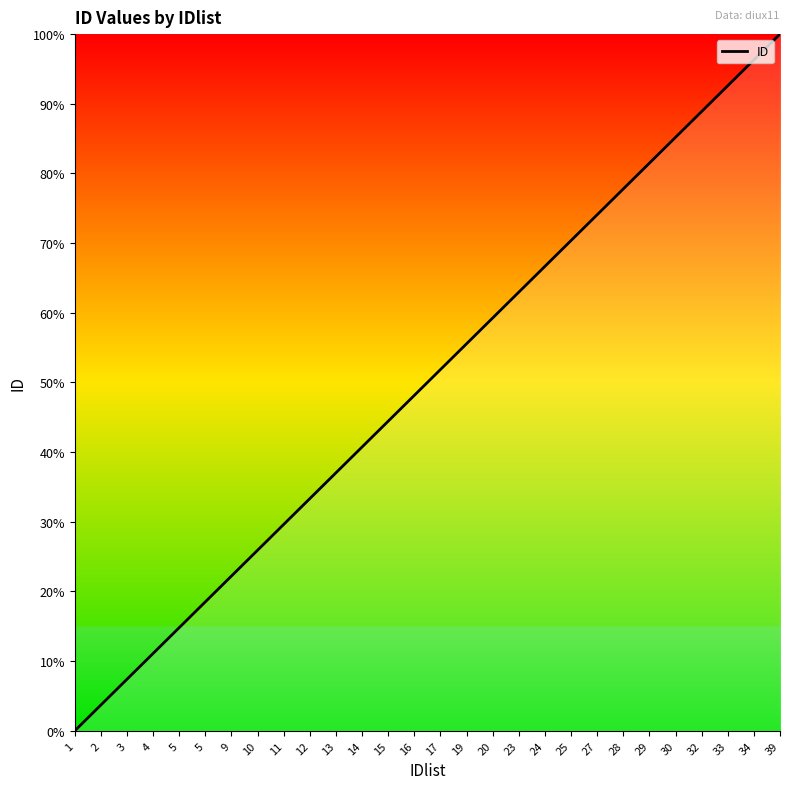

What is the value of the 25th point from the left?

88.9